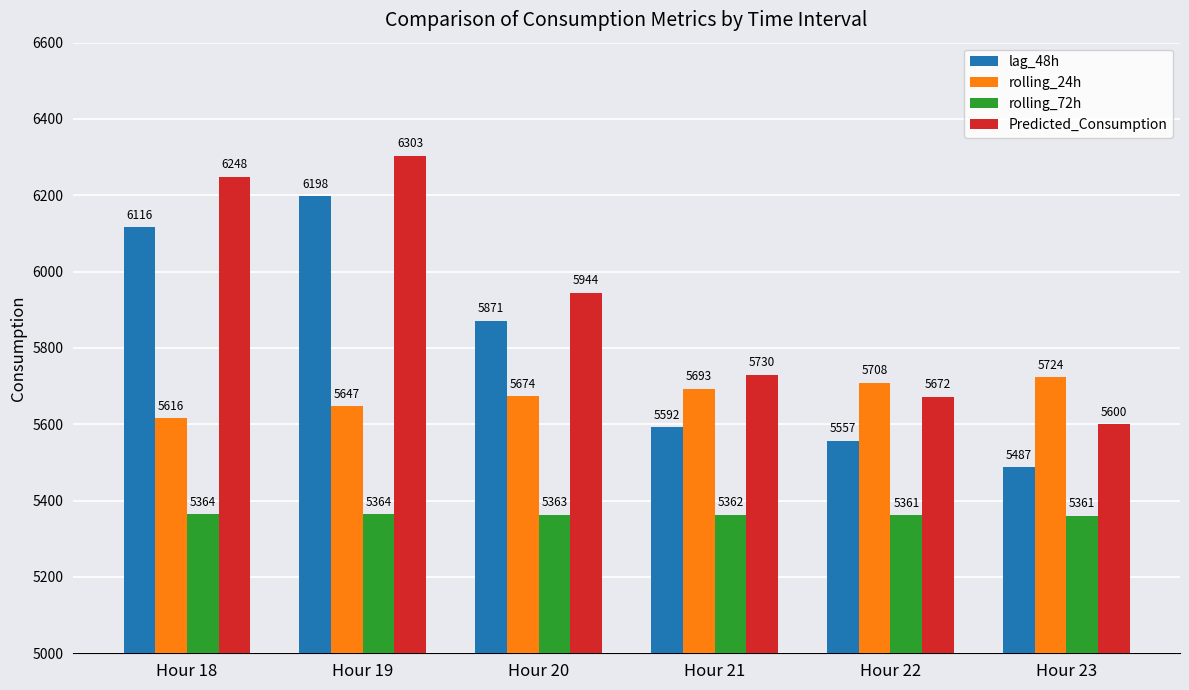

What is the maximum value shown in the chart?

6302.9